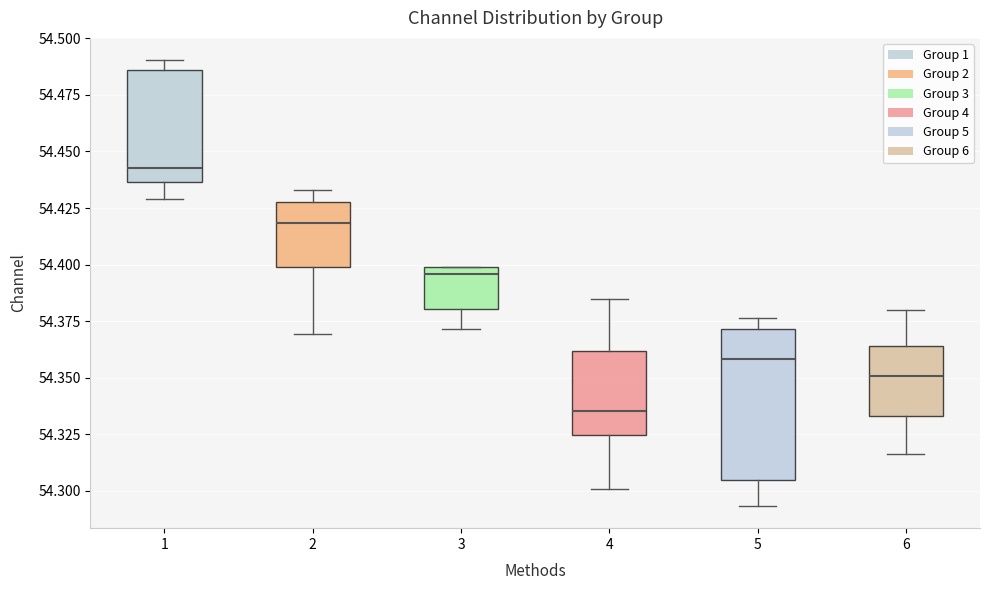

Reading left to right, read every box against the y-axis: the position of its median line, the range the box covers, and the ends of its whiskers. The values are not printed on the chart, so give them approximately, as read against the axis.

1: median 54.445, box 54.435 to 54.485, whiskers 54.430 to 54.490
2: median 54.420, box 54.400 to 54.430, whiskers 54.370 to 54.435
3: median 54.395, box 54.380 to 54.400, whiskers 54.370 to 54.400
4: median 54.335, box 54.325 to 54.360, whiskers 54.300 to 54.385
5: median 54.360, box 54.305 to 54.370, whiskers 54.295 to 54.375
6: median 54.350, box 54.335 to 54.365, whiskers 54.315 to 54.380